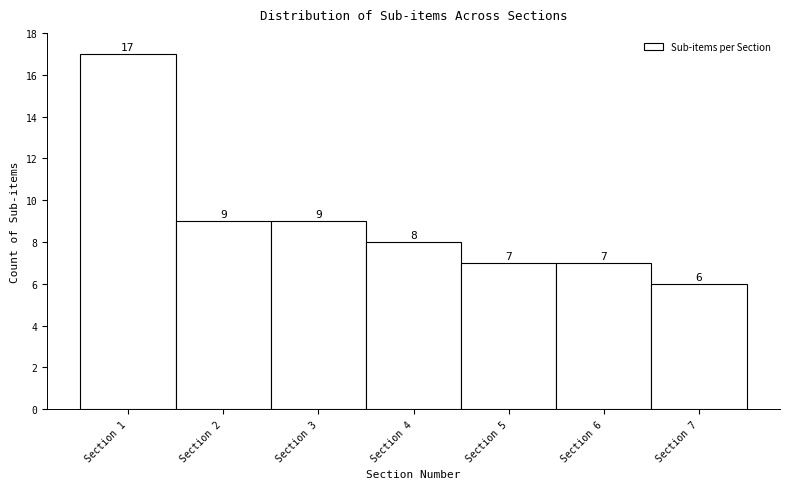

Reading left to right, transcribe this chart: for each bar, give the range it covers on the x-axis and its height.

0.5 to 1.5: 17
1.5 to 2.5: 9
2.5 to 3.5: 9
3.5 to 4.5: 8
4.5 to 5.5: 7
5.5 to 6.5: 7
6.5 to 7.5: 6